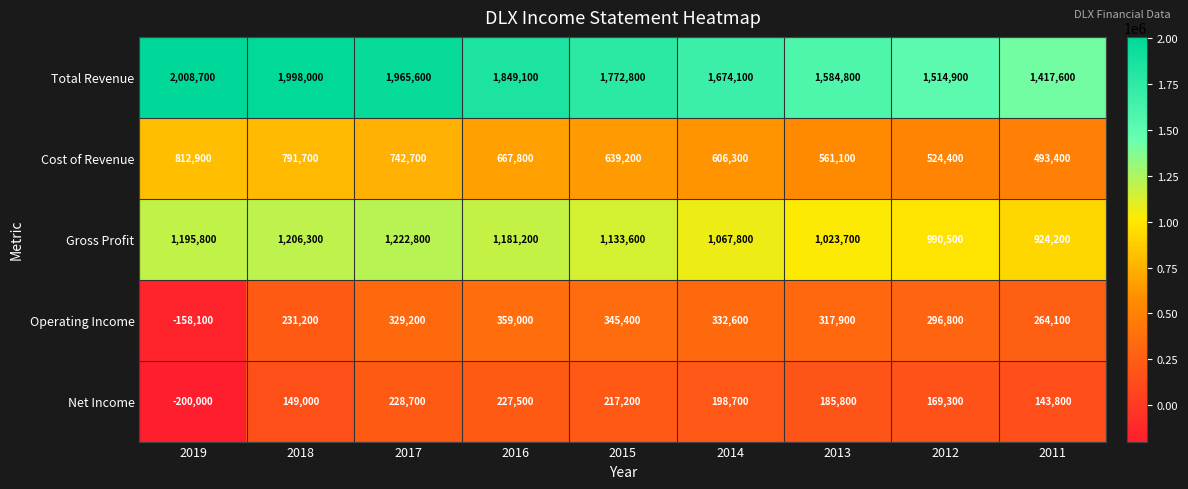

The value of Total Revenue at 2015 is 1772800. True or false?

True